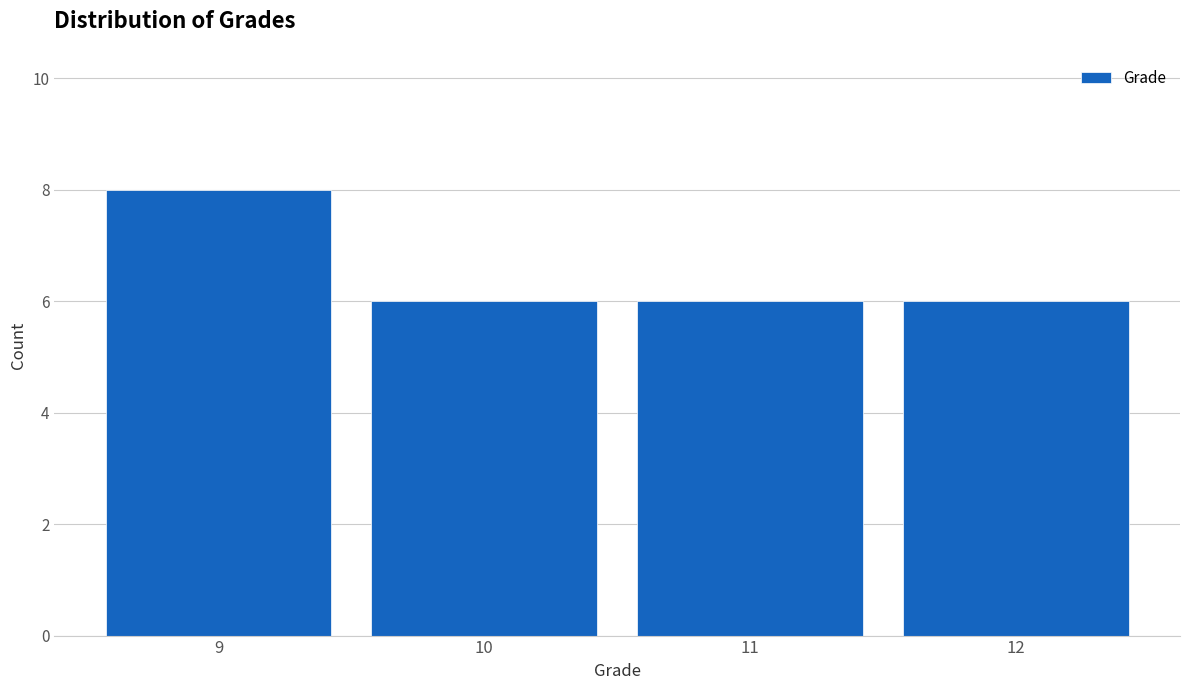

Reading left to right, extract all data points from this chart.

9=8	10=6	11=6	12=6